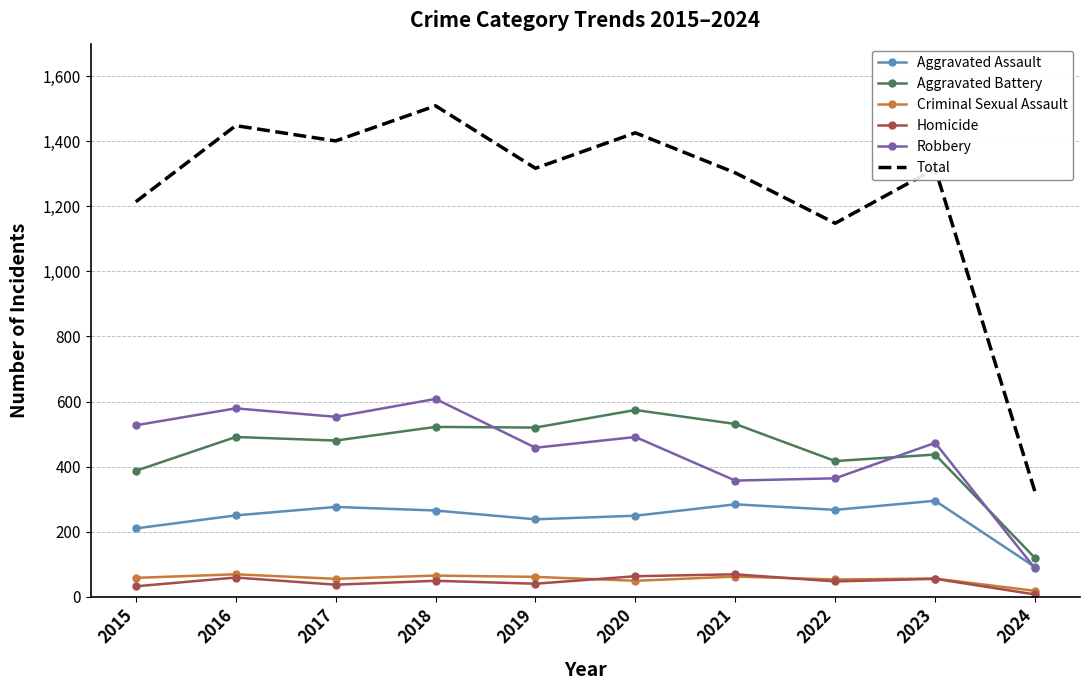

True or false: Homicide and Aggravated Assault cross at least once.

False